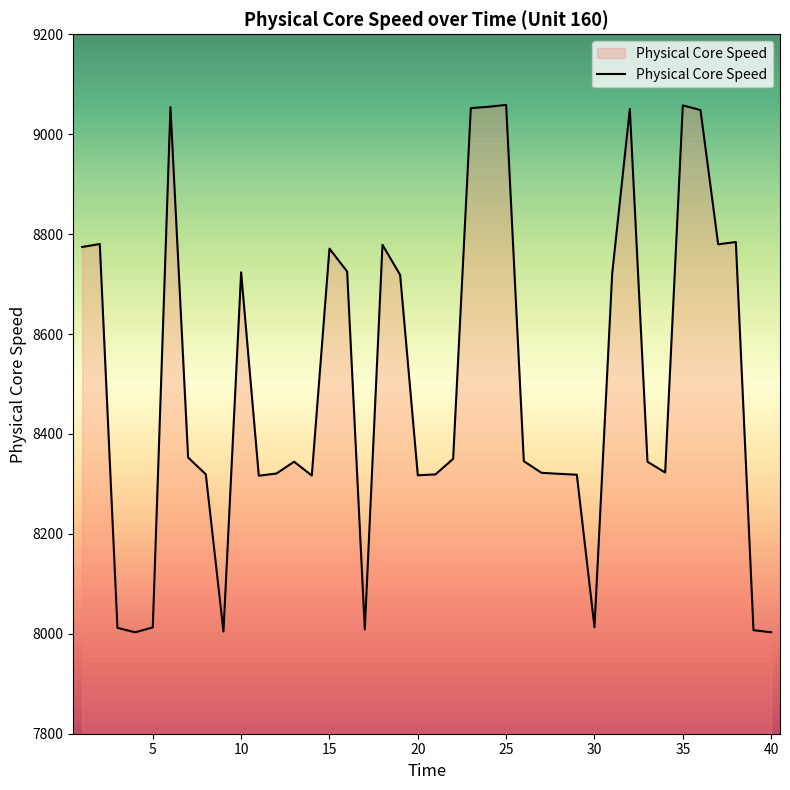

How many lines are shown in the chart?

1